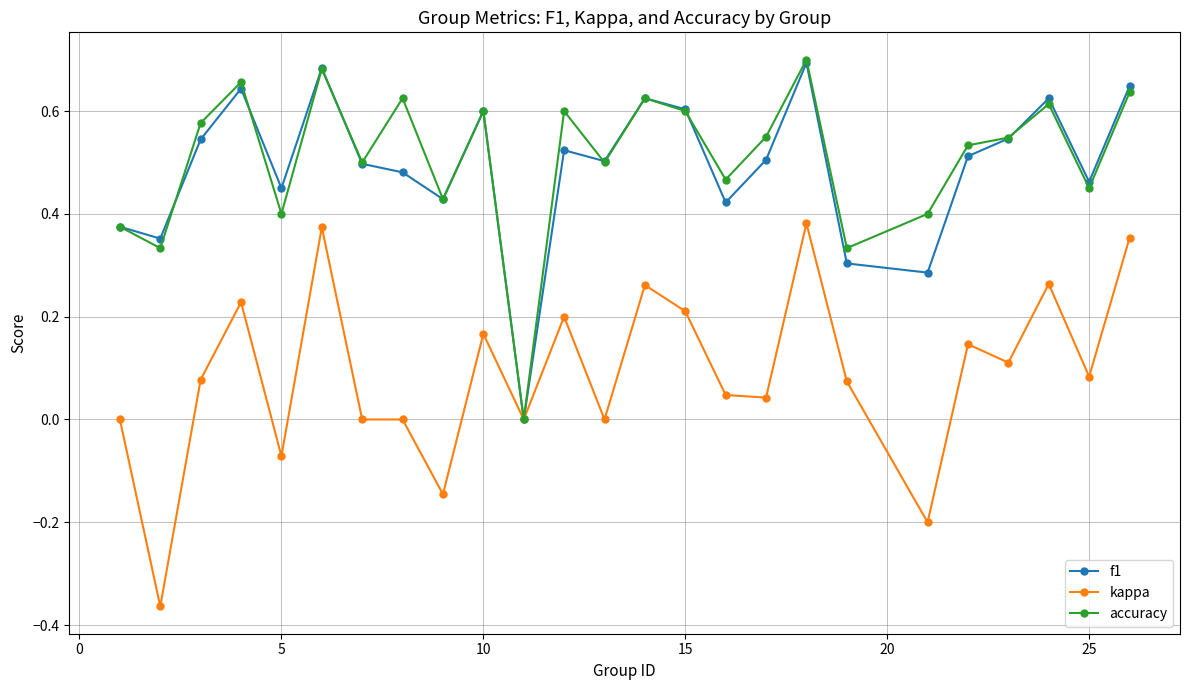

How many categories are shown in the chart?

25